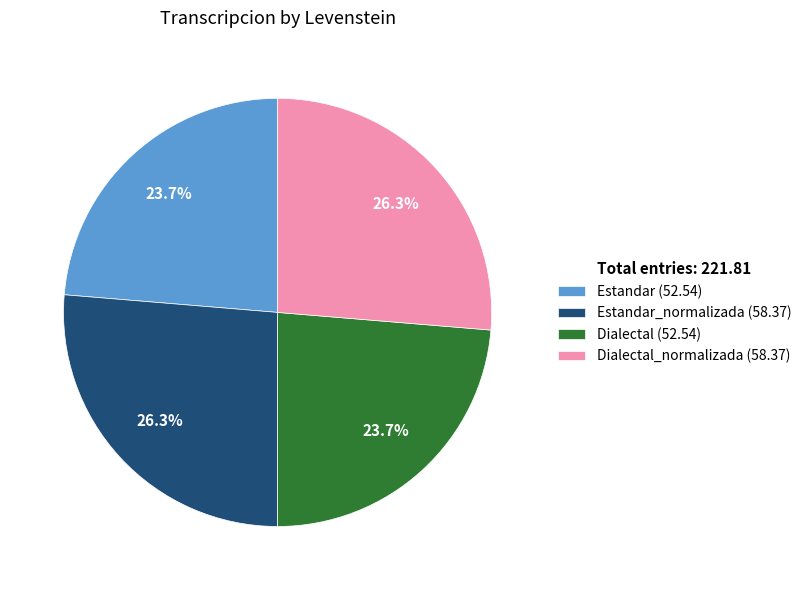

Is there any slice that represents more than half of the pie?

No